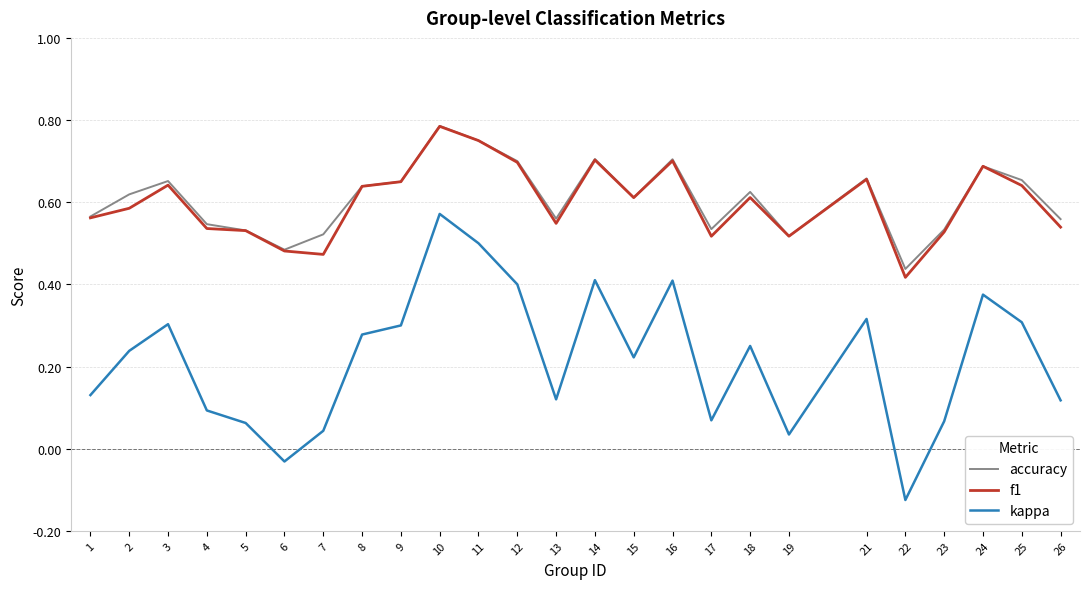

What is the sum of the accuracy values at 11 and 2?

1.4